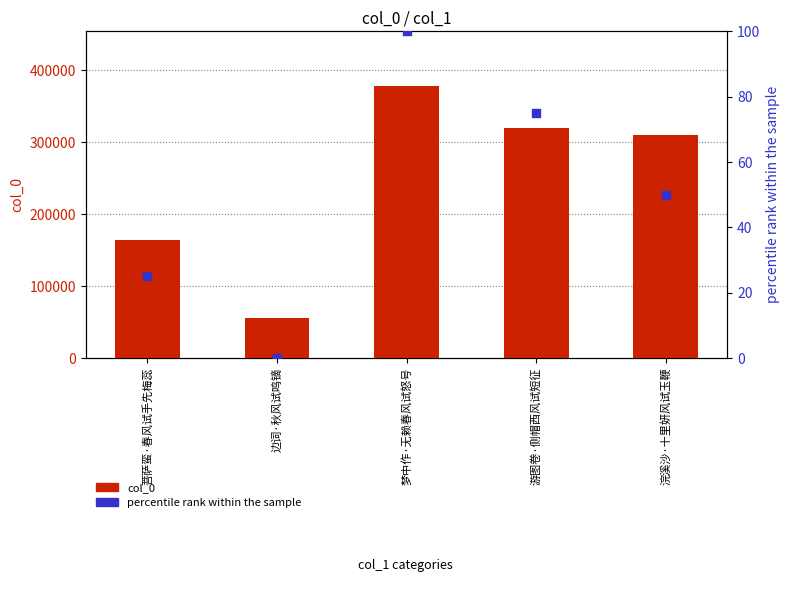

Which series has the largest Y range (max minus min)?

col_0